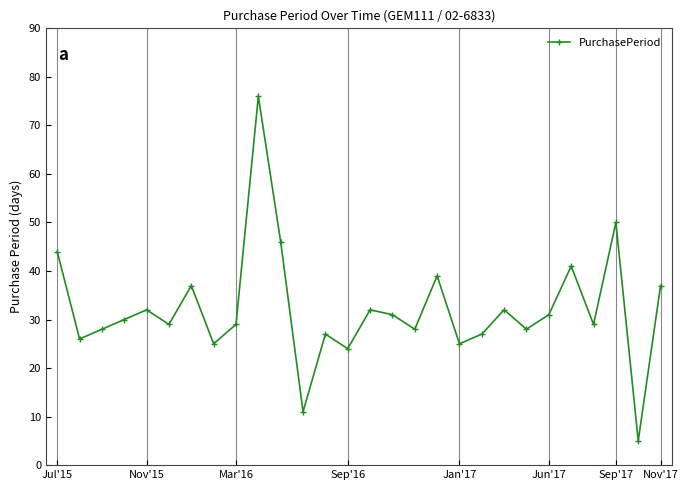

What is the greatest value displayed?

76